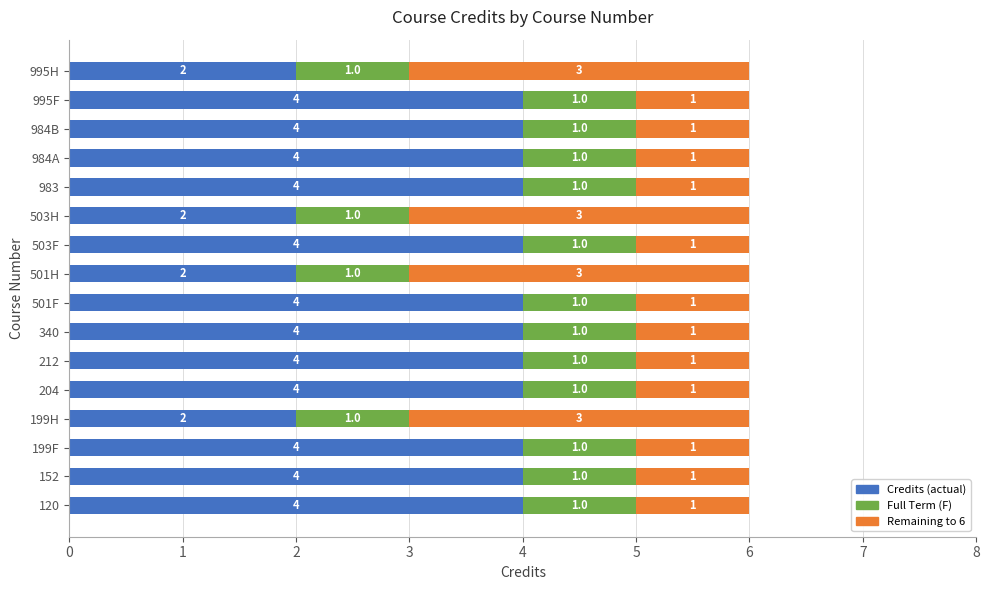

What is the total value across all series at 995H?

6